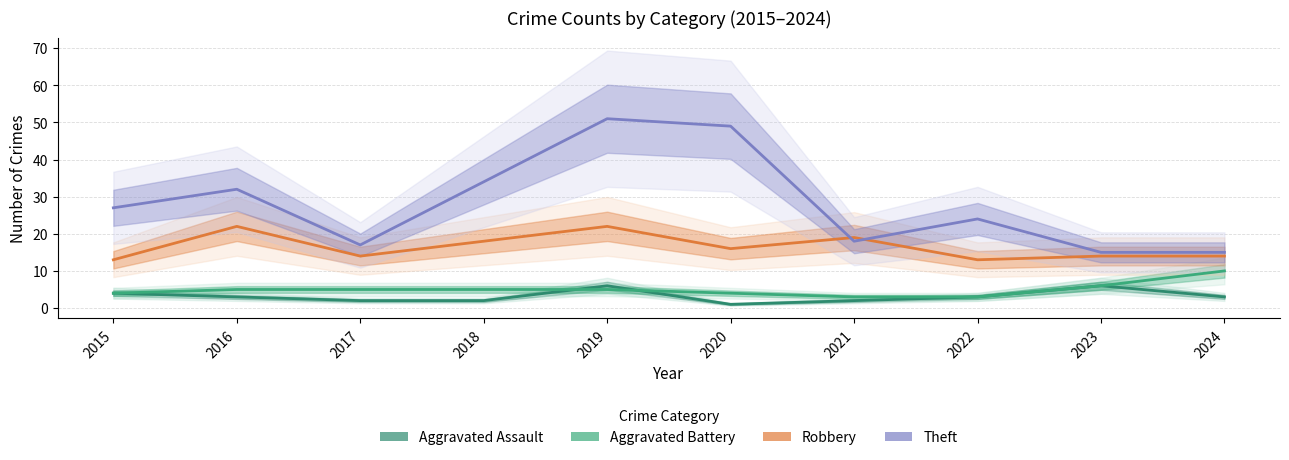

The Theft series shows 15 at 2023. True or false?

True